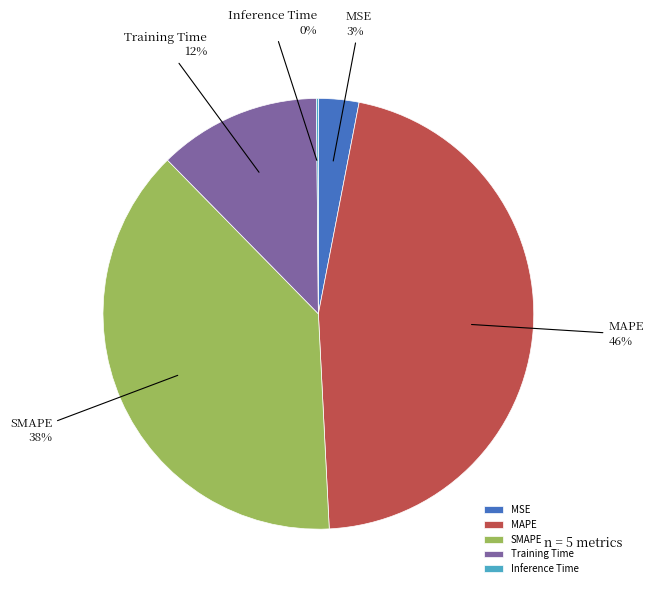

To the nearest percent, what is the combined percentage of MSE and MAPE?

49%